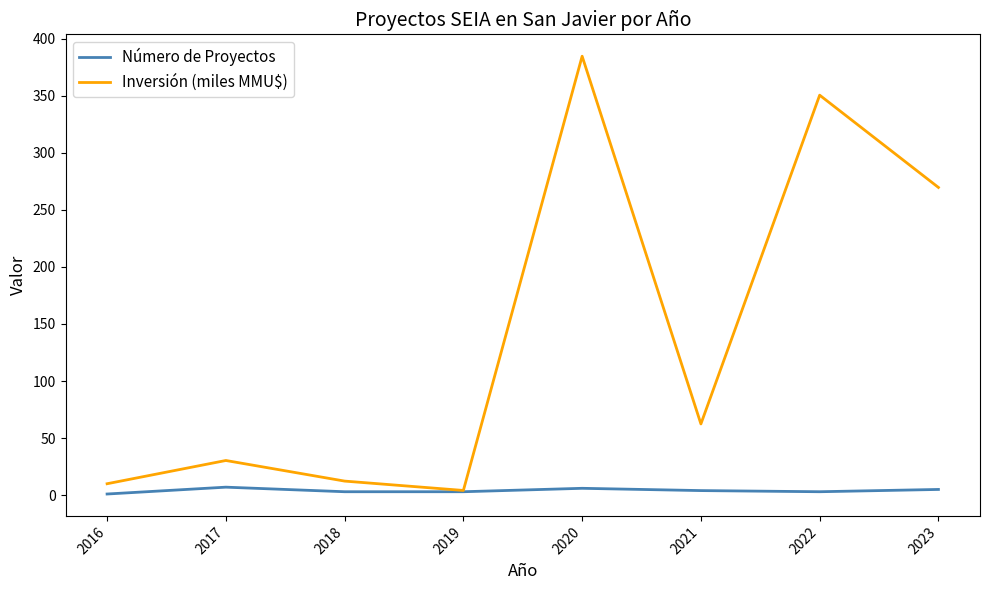

Is it true that Número de Proyectos equals 1.0 at 2016?

True